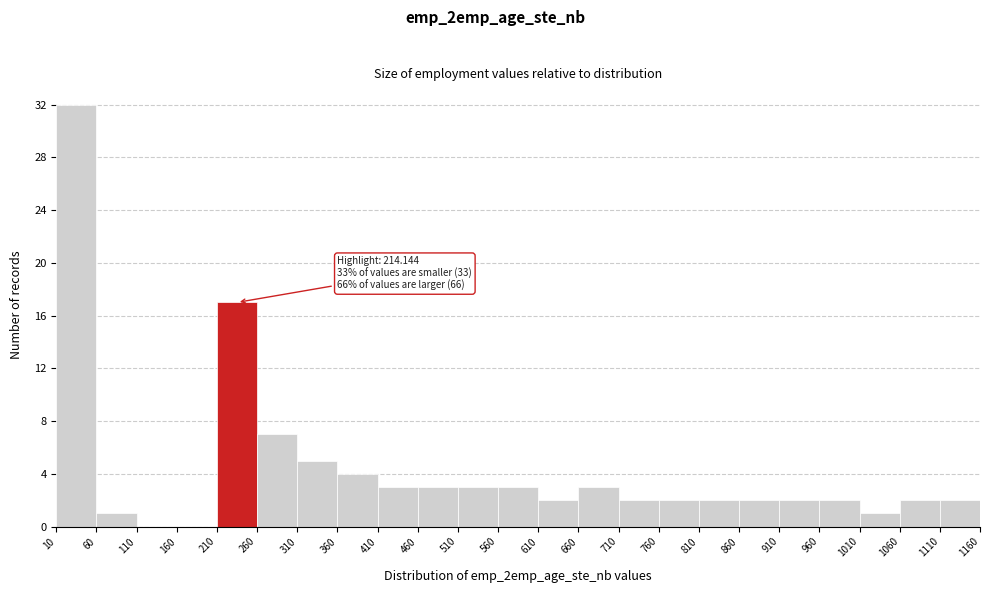

Over which range of the x-axis is the bar tallest?

10 to 60